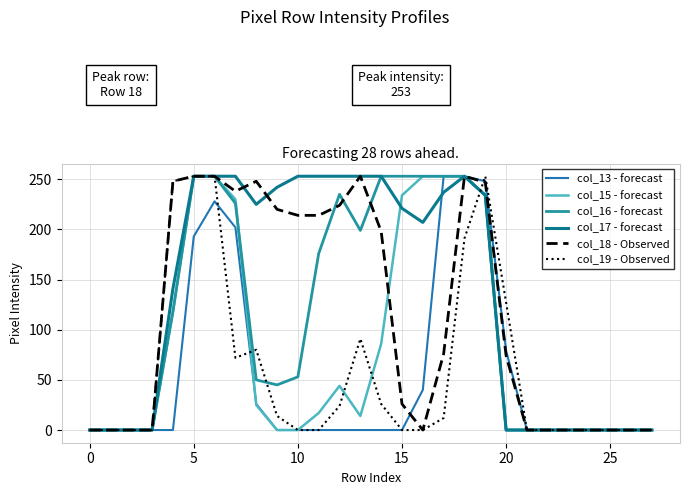

What is the label of the 8th point from the right?

20